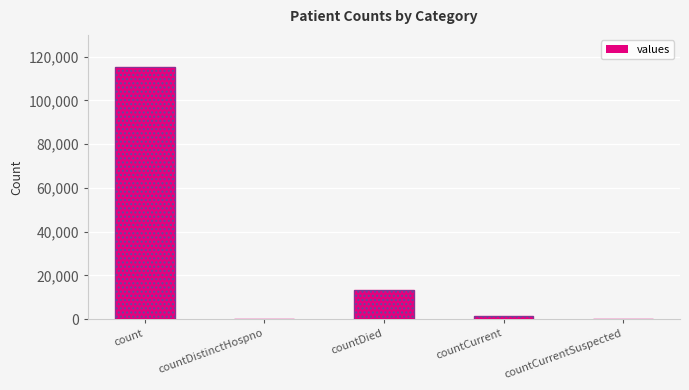

What is the change in value from countDistinctHospno to countCurrent?

+1383